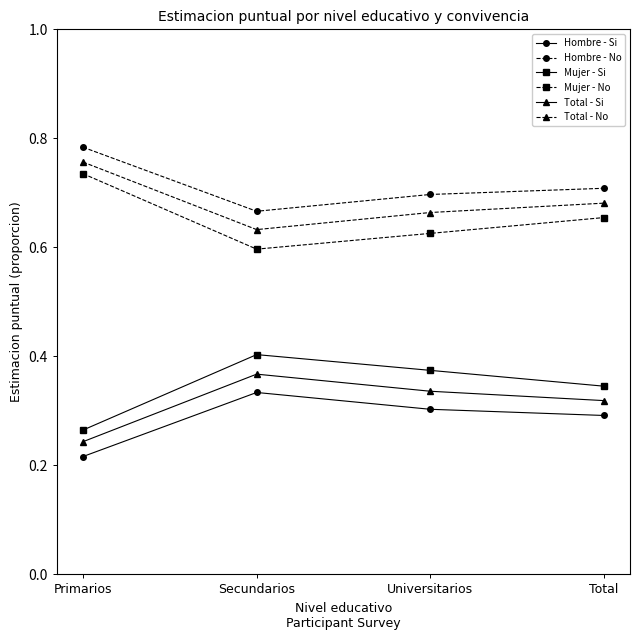

True or false: Total - Si and Hombre - No cross at least once.

False